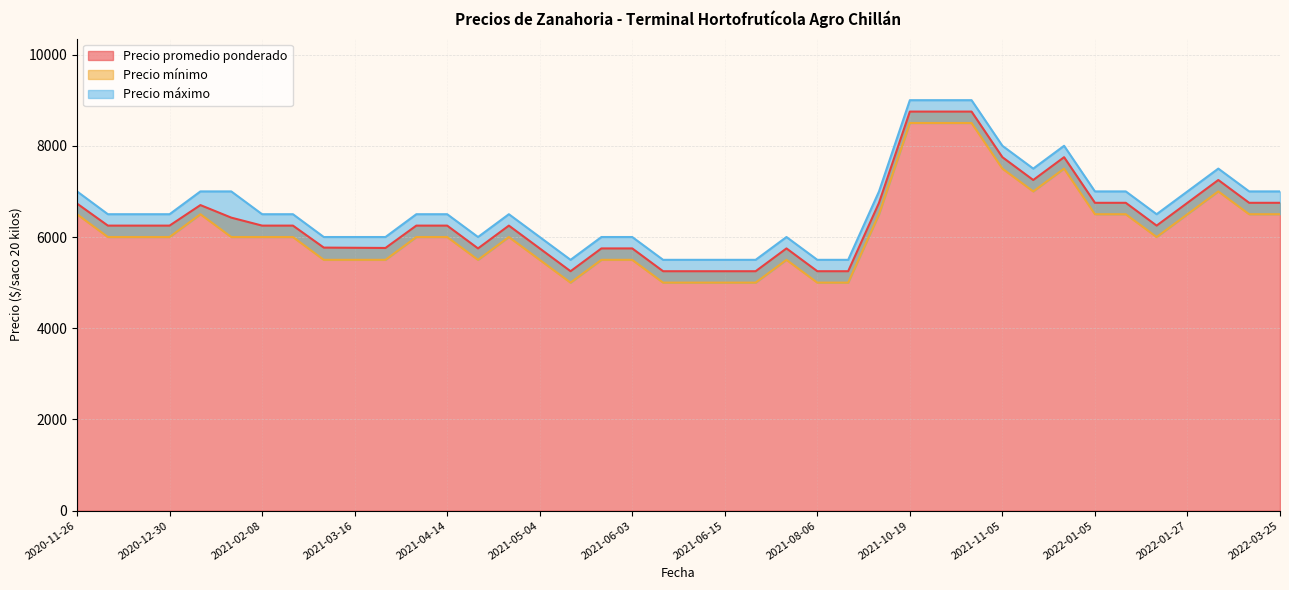

What is the maximum value for Precio promedio ponderado?

8750